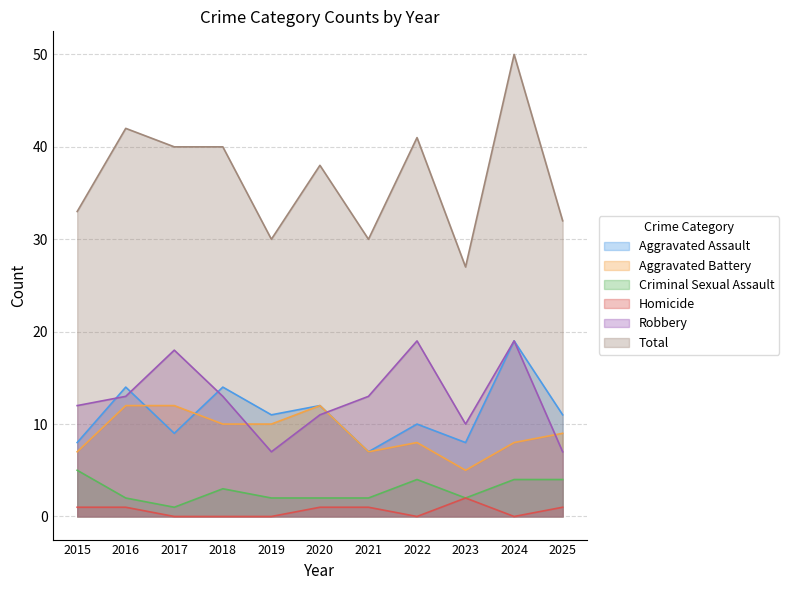

What is the maximum value for Aggravated Battery?

12